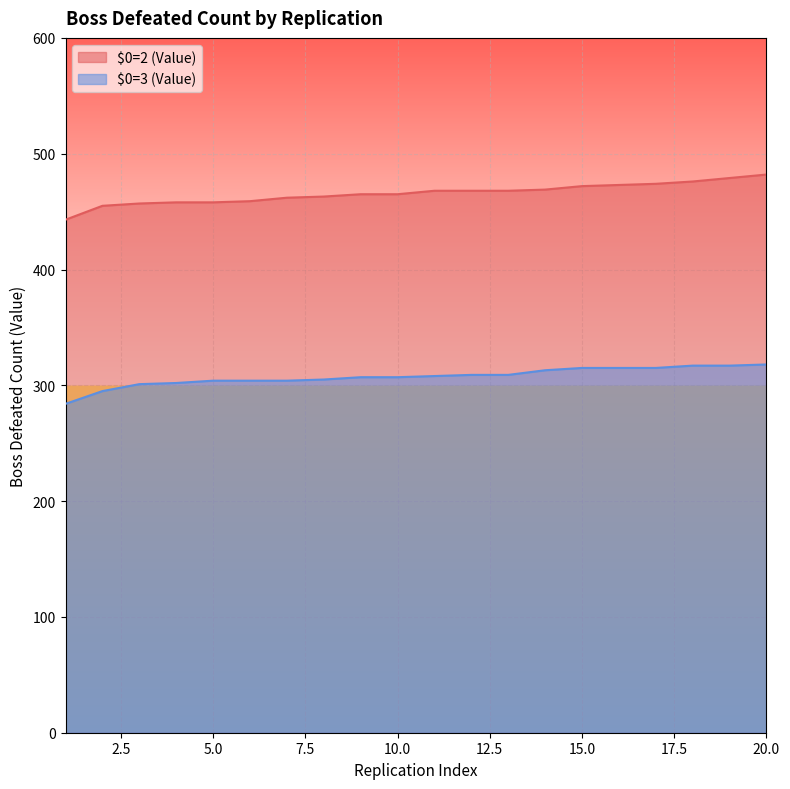

Where is $0=2 (Value) nearest to the value 462?

7